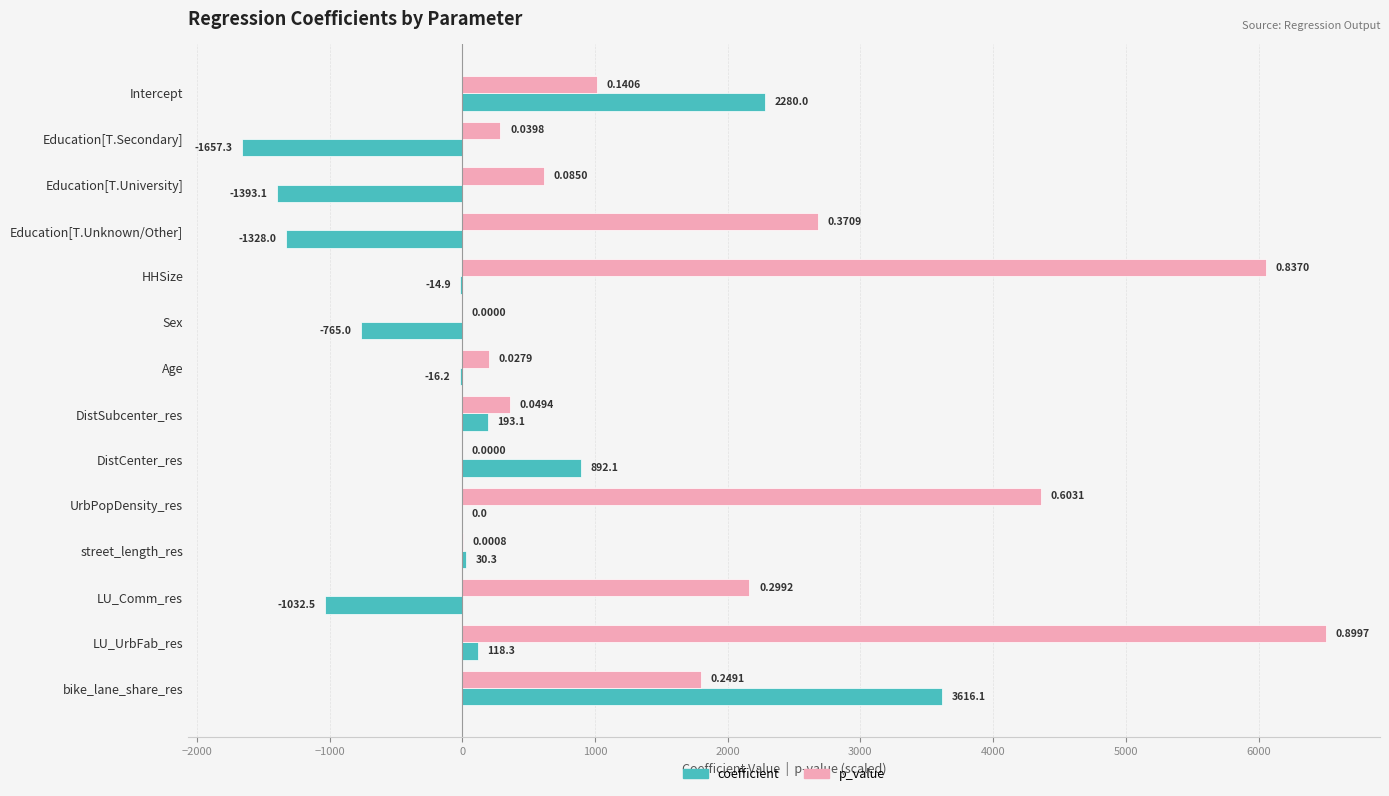

At which category is the sum across all series the highest?

LU_UrbFab_res